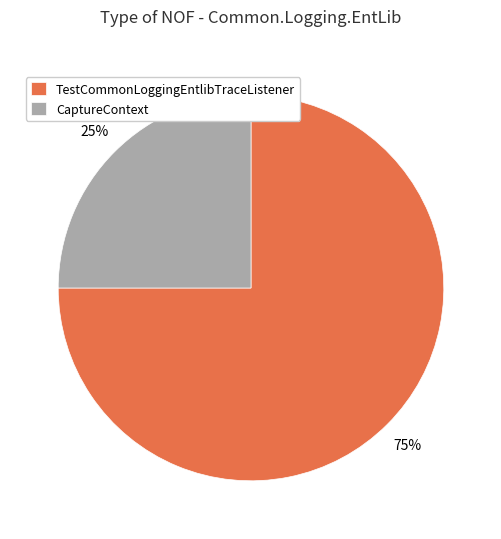

How many segments does this pie chart have?

2